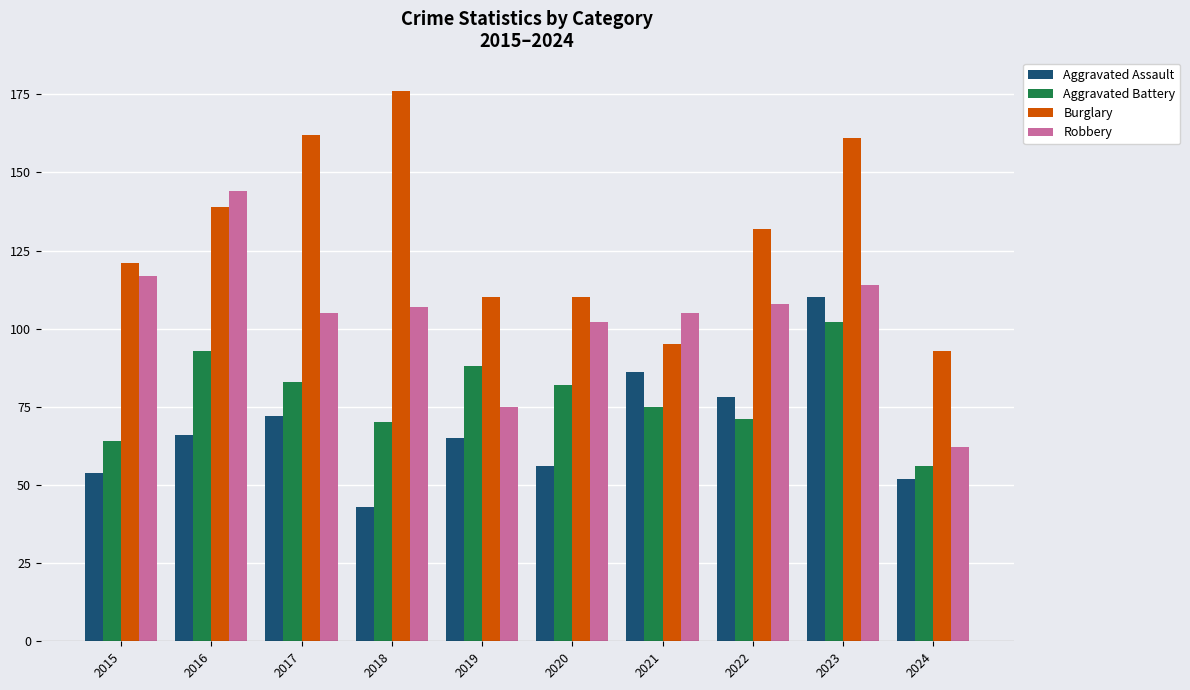

Which series changed the most between 2021 and 2022?

Burglary